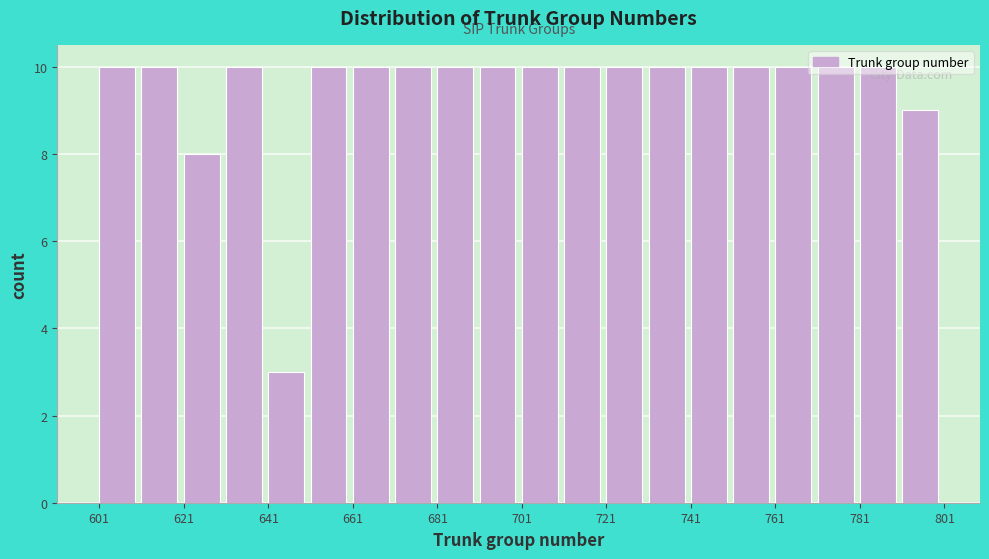

What is the height of the bar covering 771 to 781 on the x-axis? Neither the bar edges nor the heights are printed on the chart, so give them approximately, as read against the axes.

10